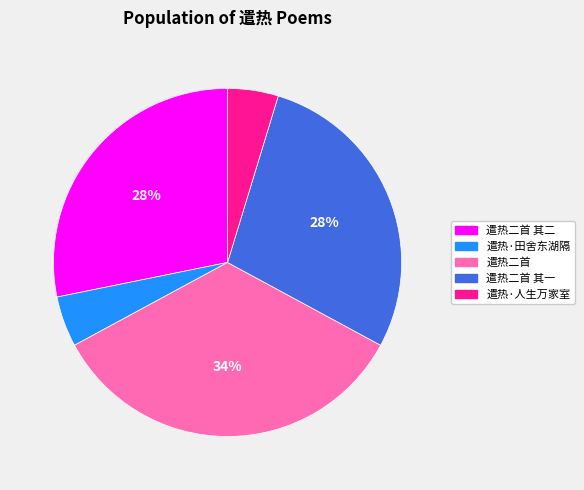

Do 遣热二首 and 遣热·人生万家室 together represent more than half of the pie?

No